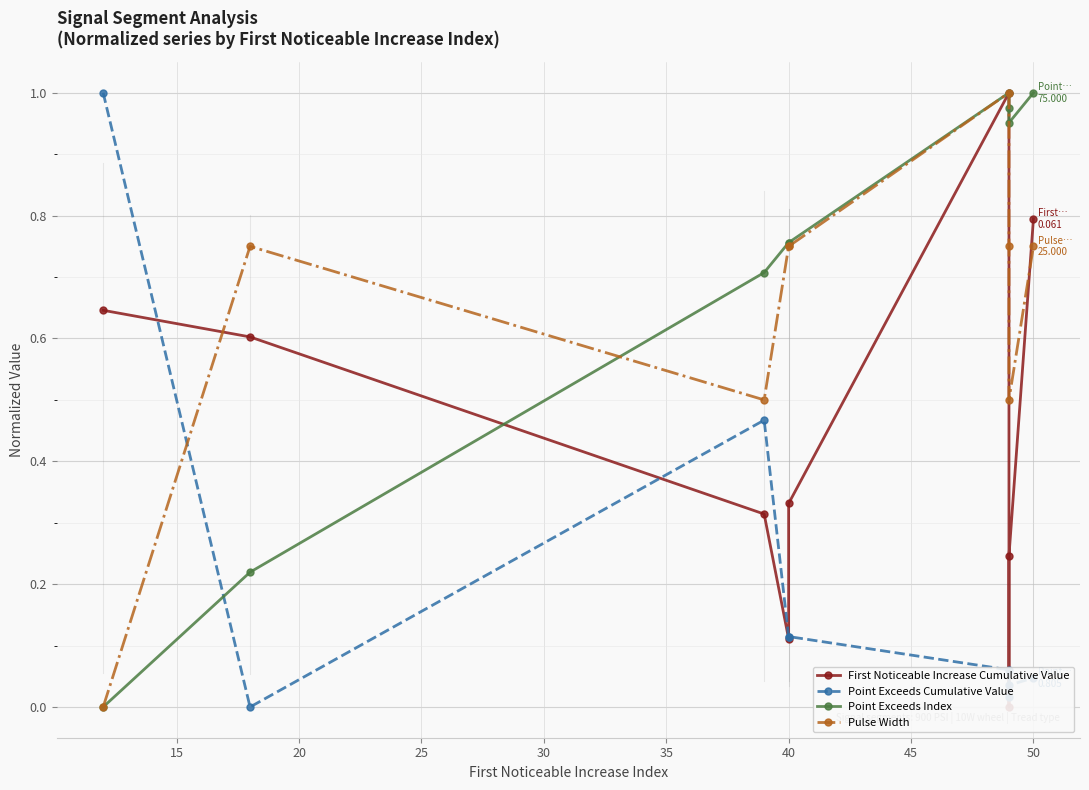

After their last crossing, which series has the higher values: Pulse Width or Point Exceeds Cumulative Value?

Pulse Width